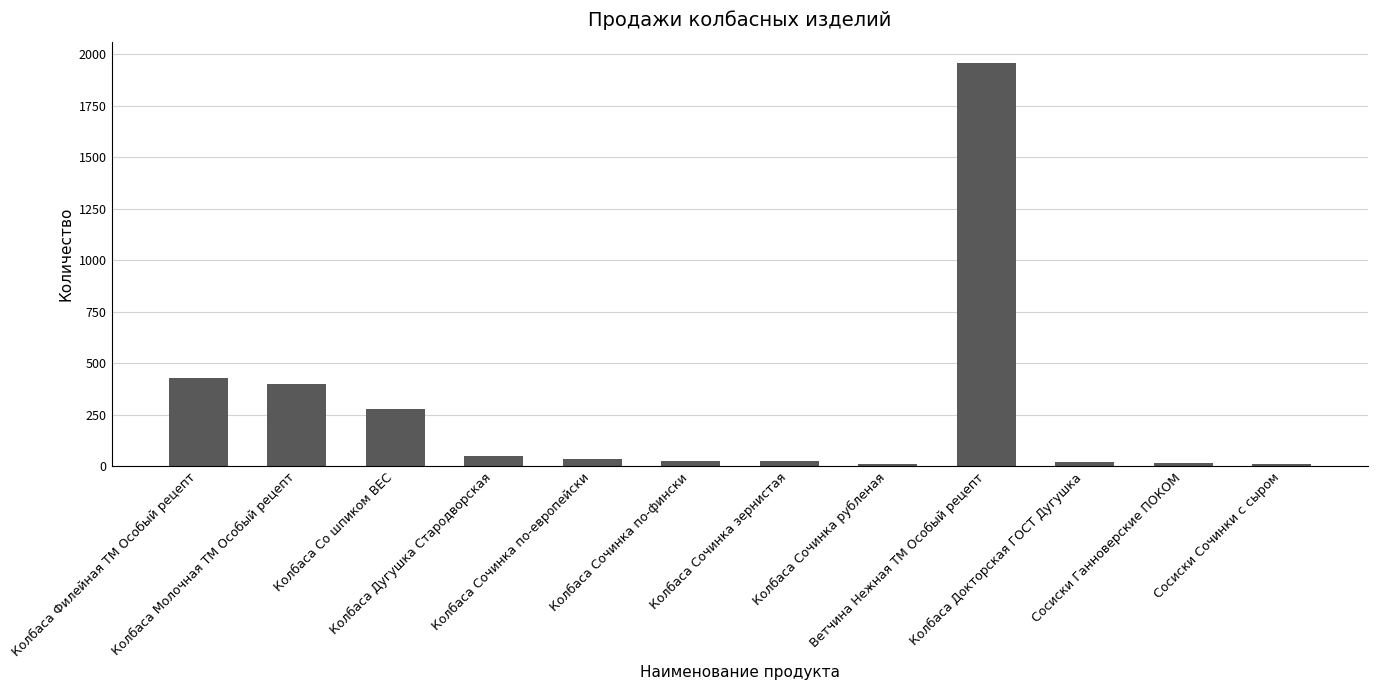

What is the average value?

272